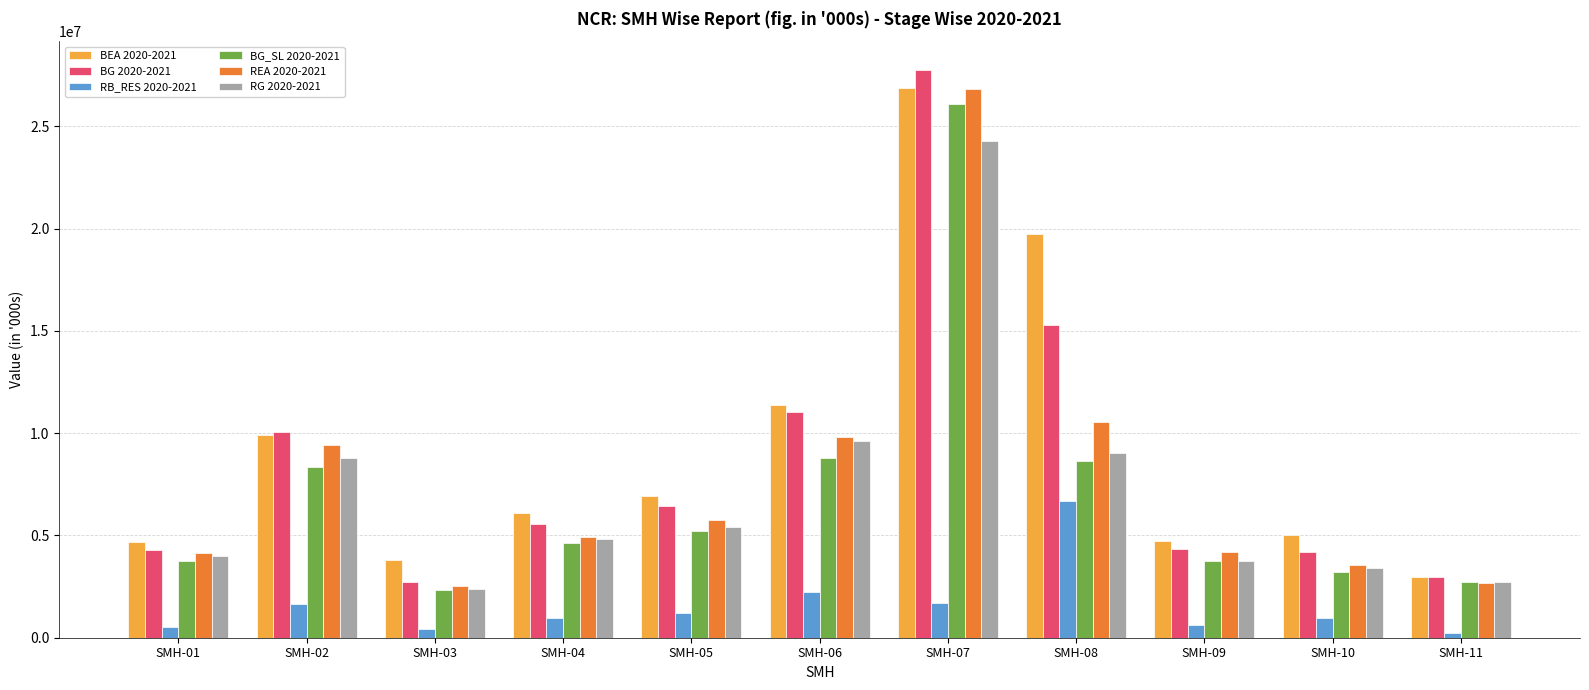

Which label corresponds to the largest value in the chart?

SMH-07